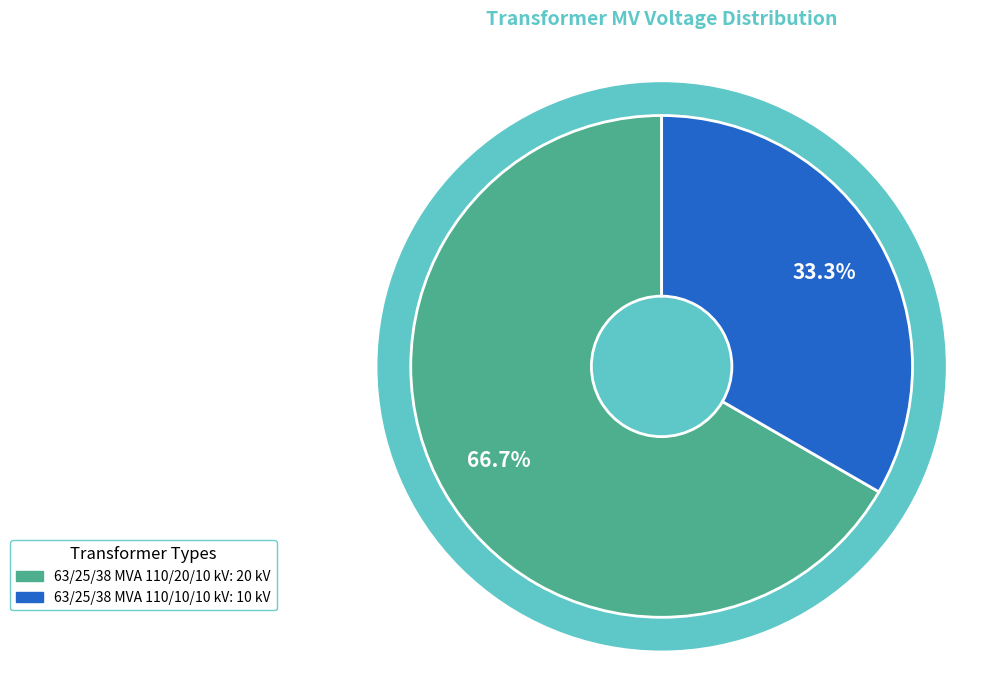

Which category has the biggest portion of the pie?

63/25/38 MVA 110/20/10 kV